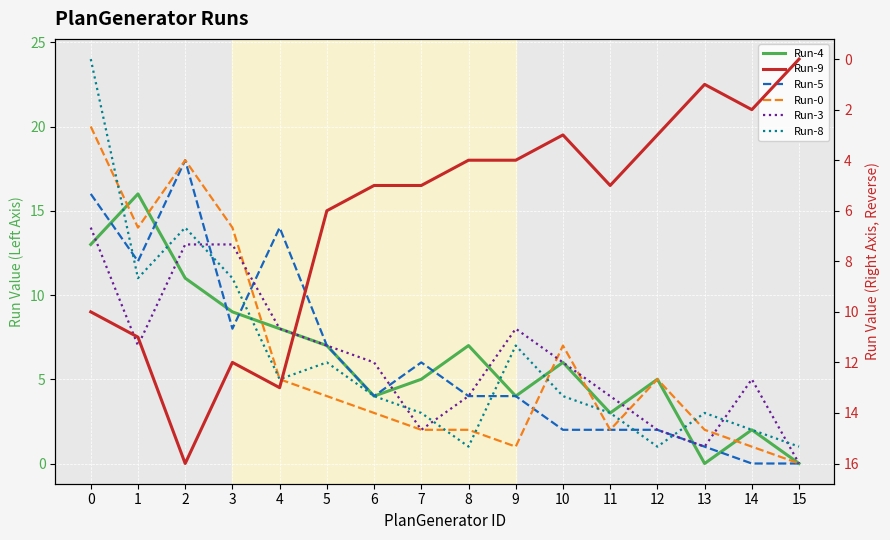

What is the sum of all Run-4 values?

100